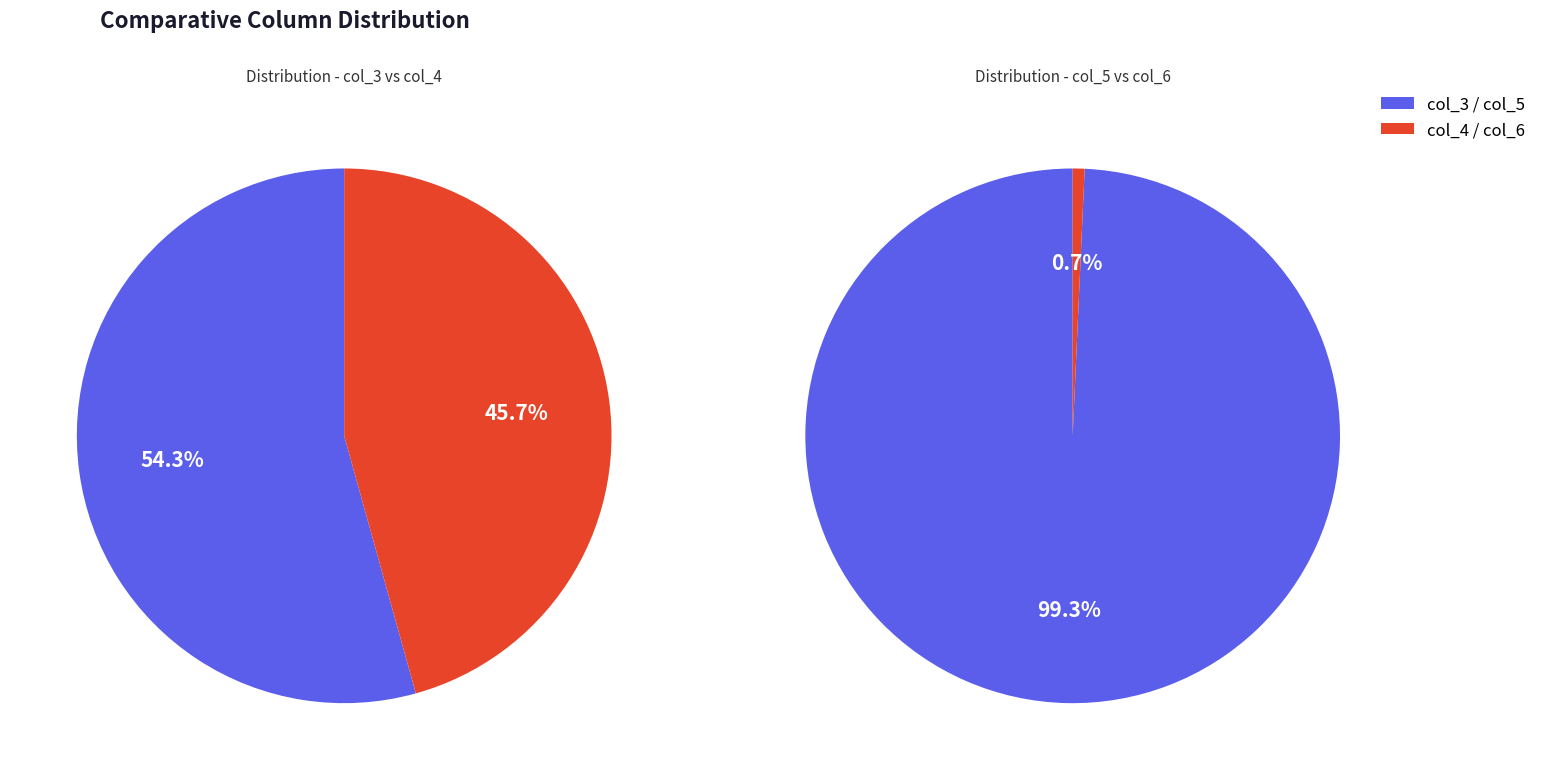

Which series has the widest spread of values?

col_3 (non-zero rows)